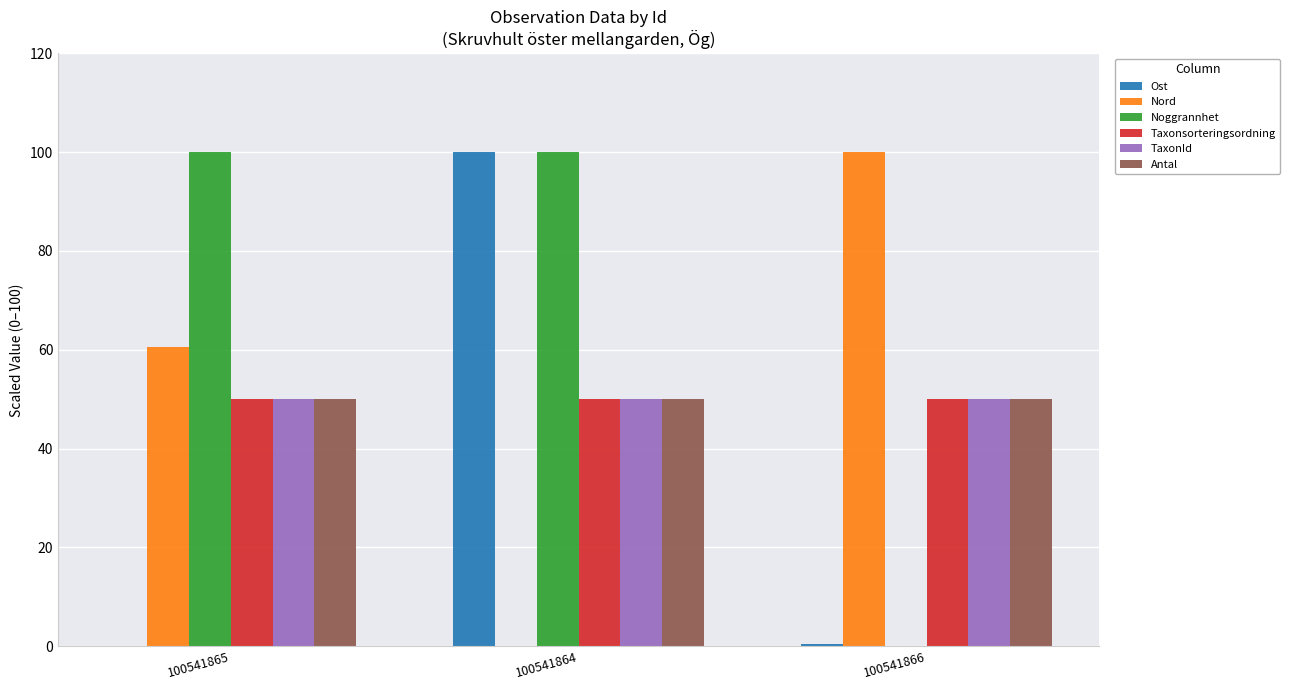

At which category is the sum across all series the highest?

100541864